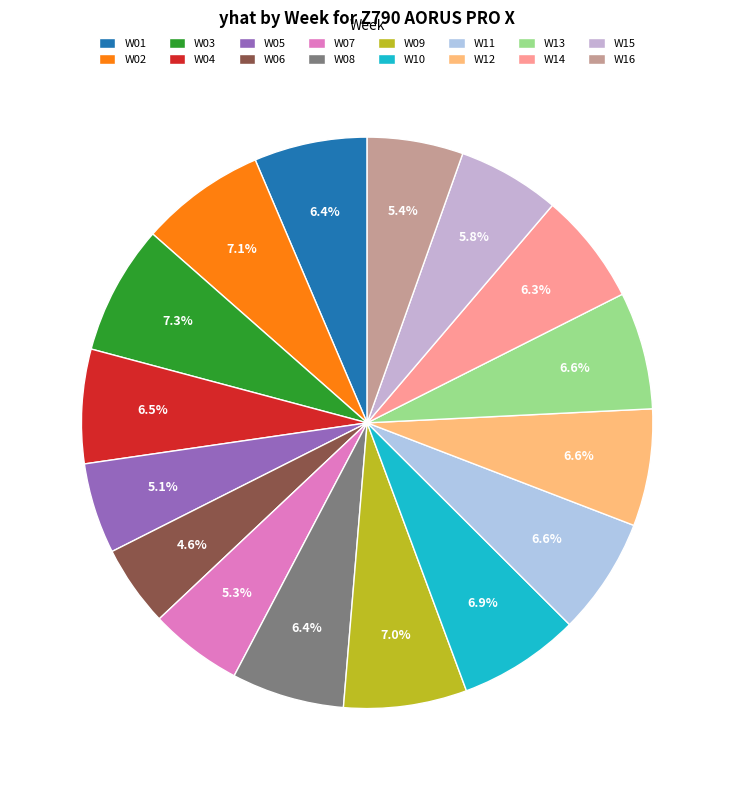

The W06 slice represents 10% of the pie. True or false?

False